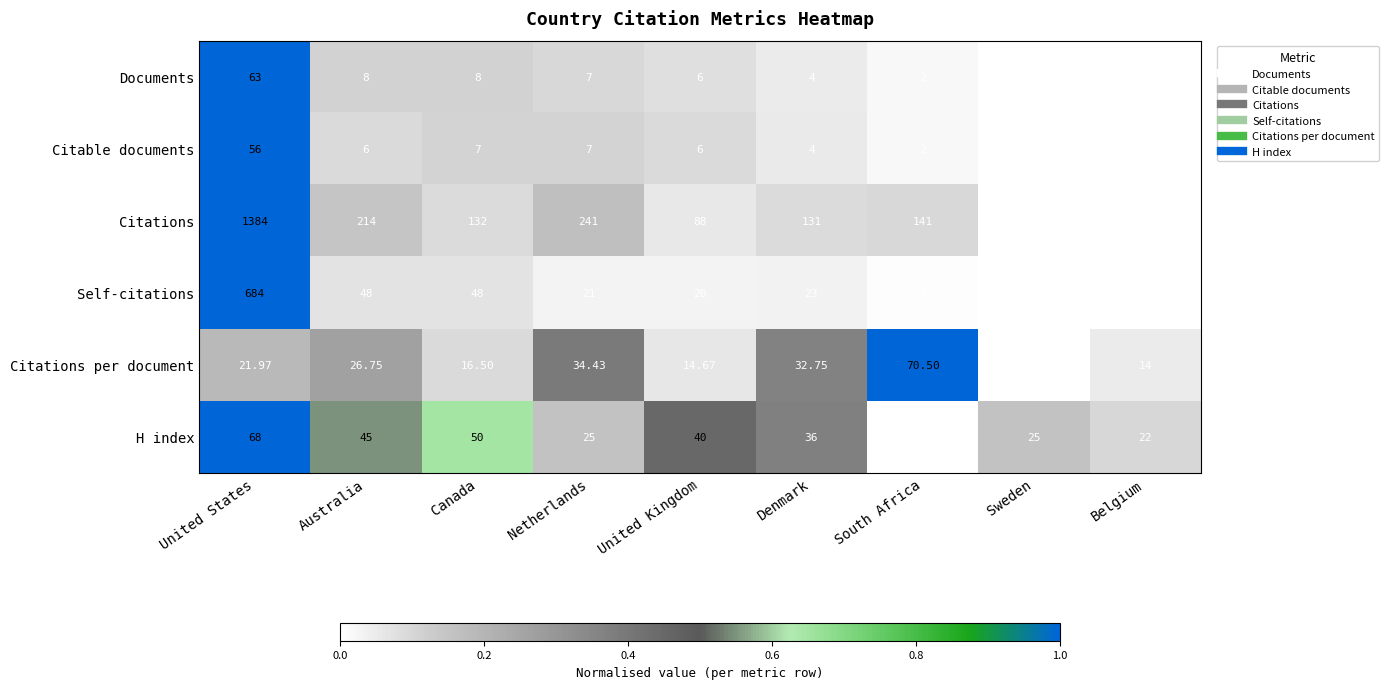

How many data points in Citations are less than 132?

4